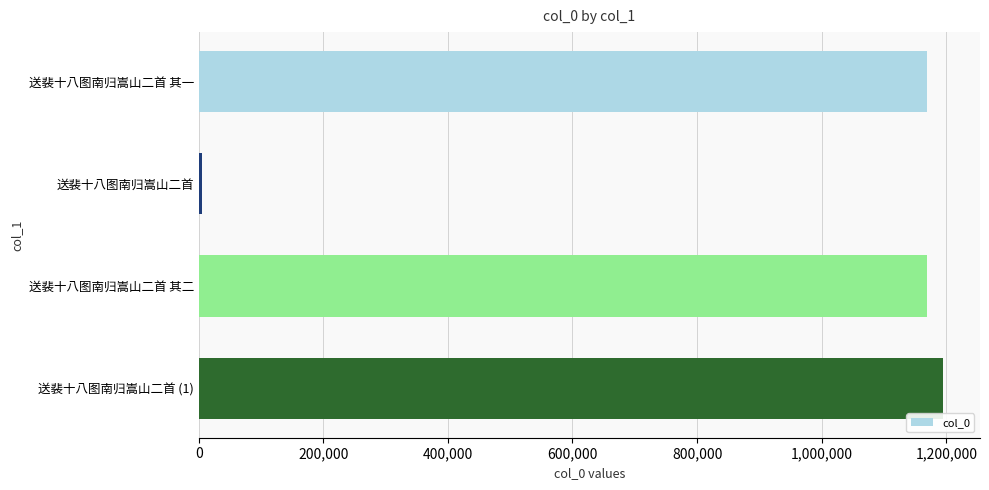

What is the maximum value shown in the chart?

1194428